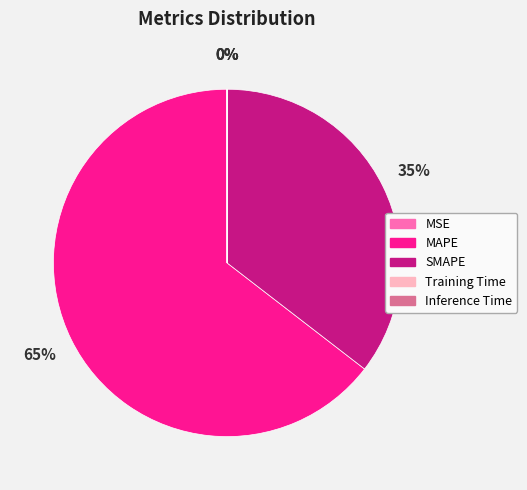

What is the largest slice in the pie chart?

MAPE